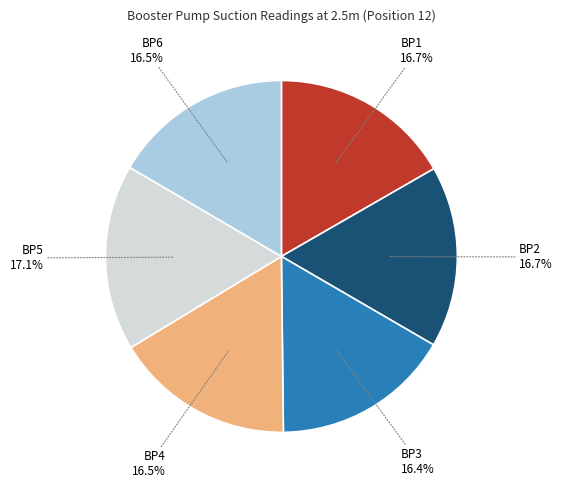

Is there a majority slice in this chart?

No